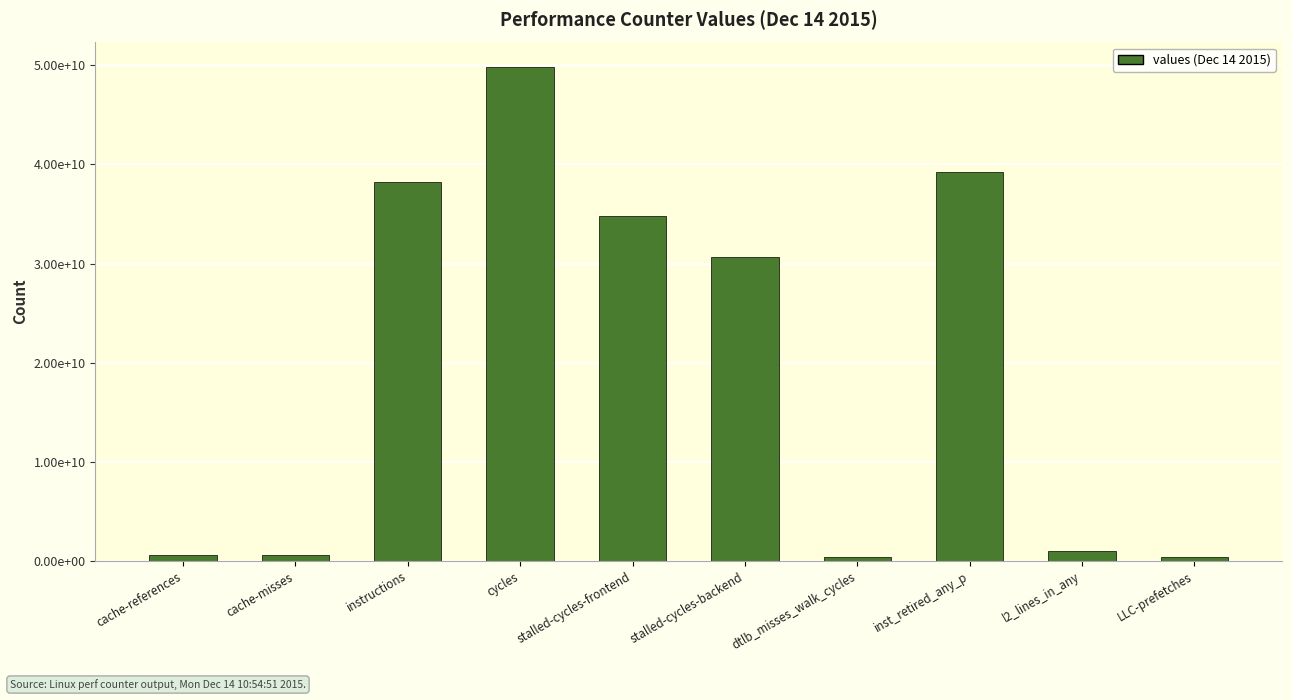

What value does the data have at stalled-cycles-frontend, to the nearest 10?

34760365010